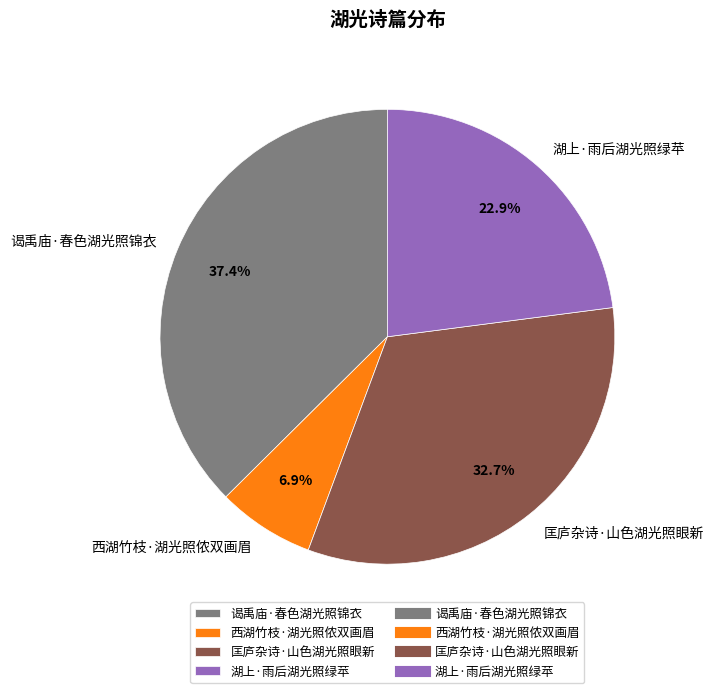

To the nearest percent, what percentage of the pie is 谒禹庙·春色湖光照锦衣?

37%